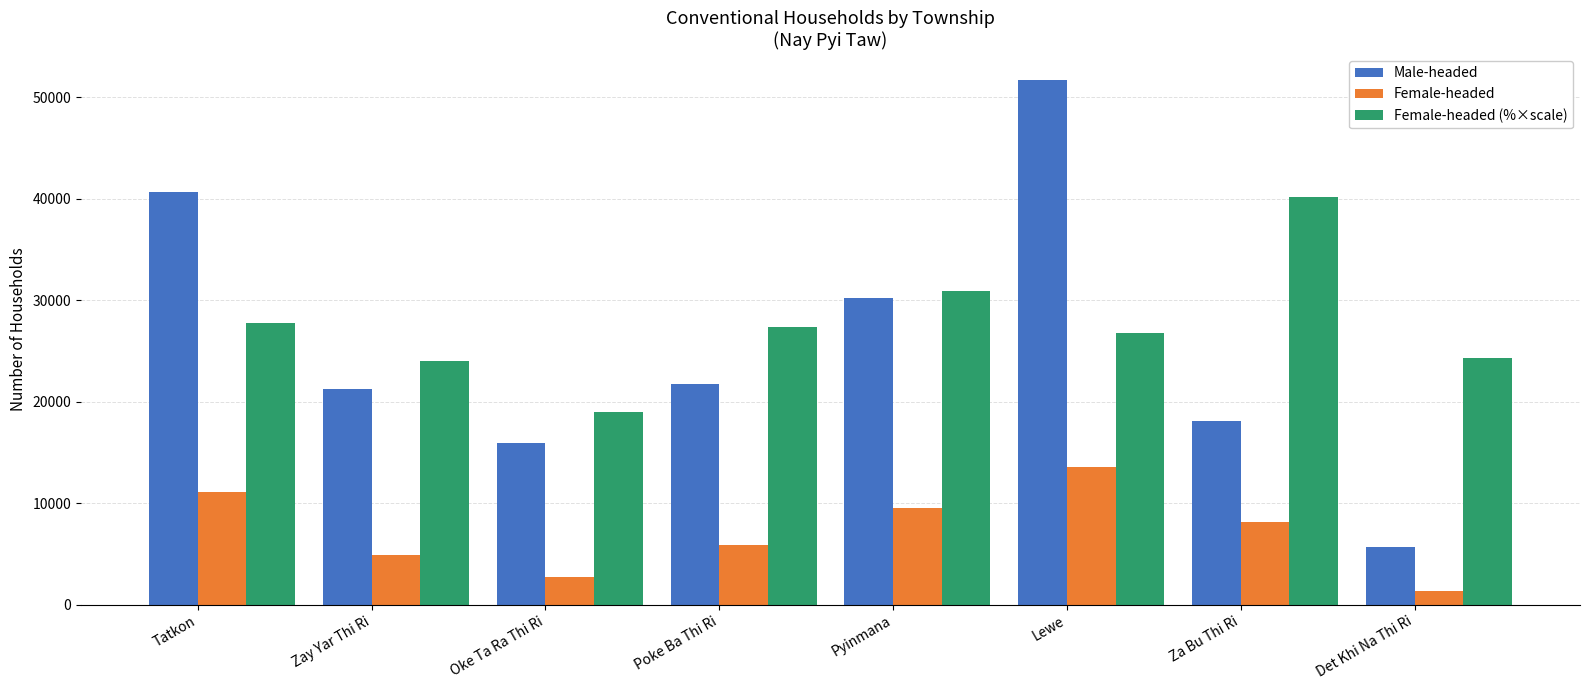

At which label does Male-headed reach its minimum?

Det Khi Na Thi Ri